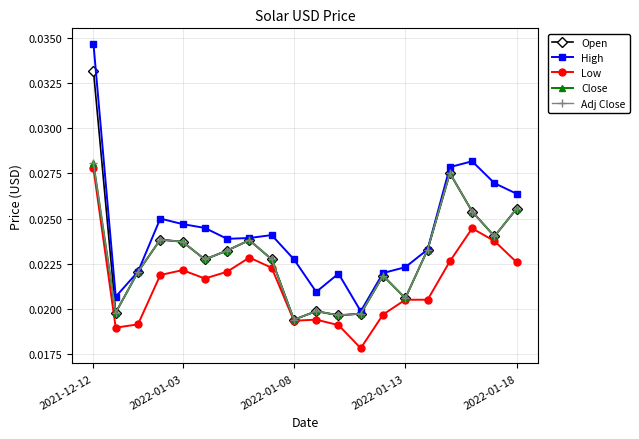

Is this an area chart (filled region under the line)?

No